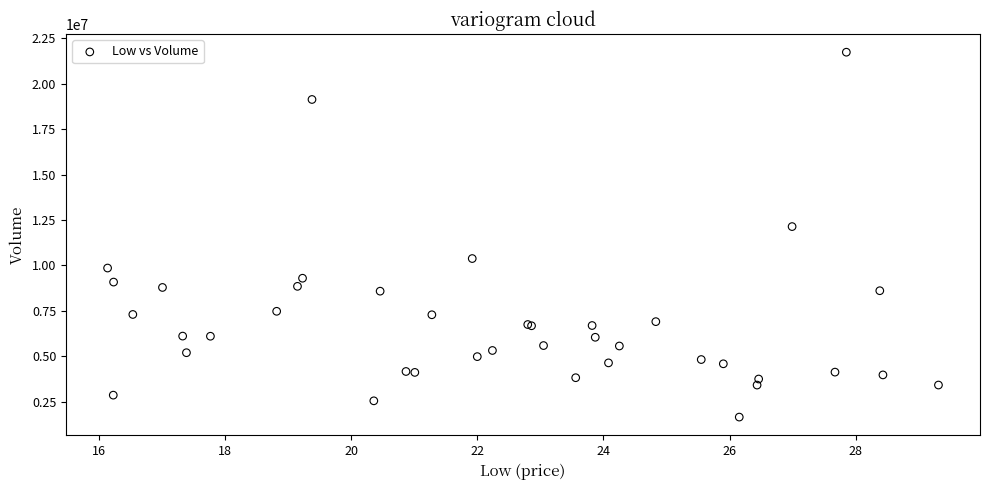

What Y value in the scatter plot is closest to 11693950?

12137700